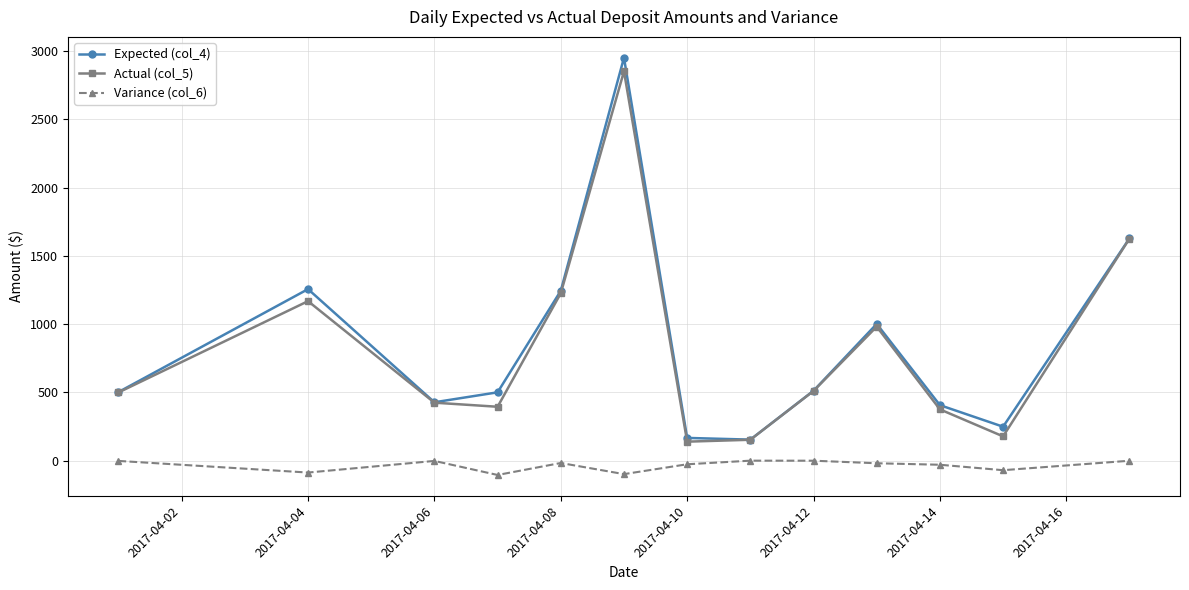

Is this an area chart (filled region under the line)?

No